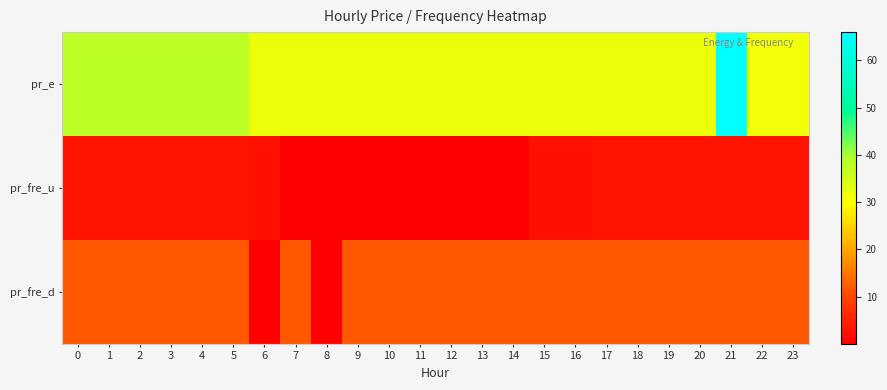

What is the total value across all series at 15?

46.5